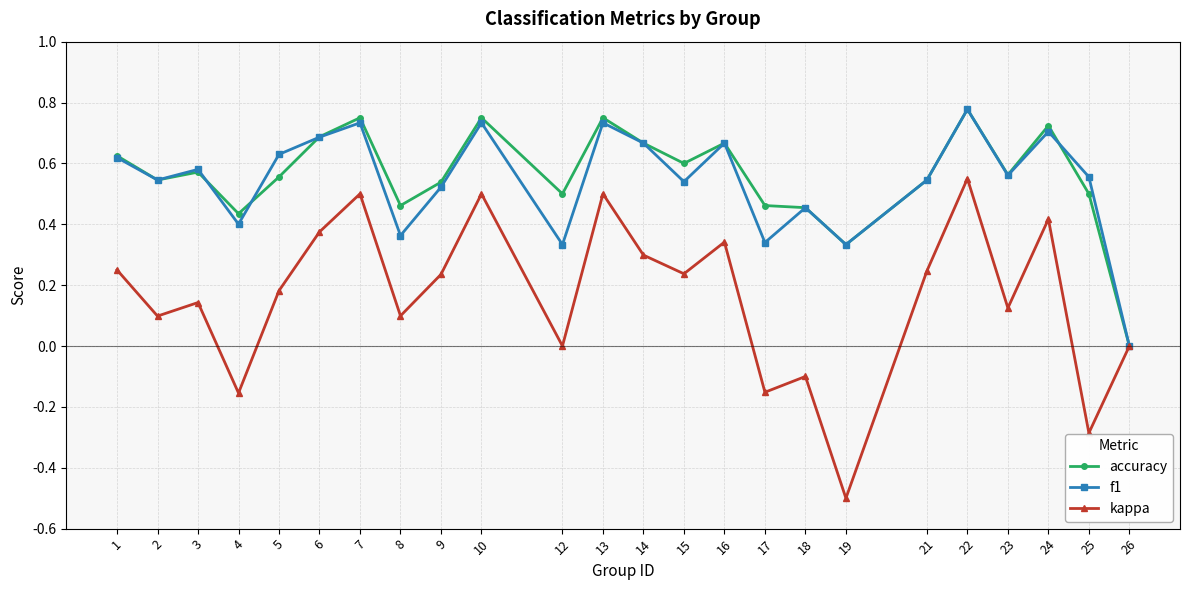

The f1 series shows 0.1 at 9. True or false?

False